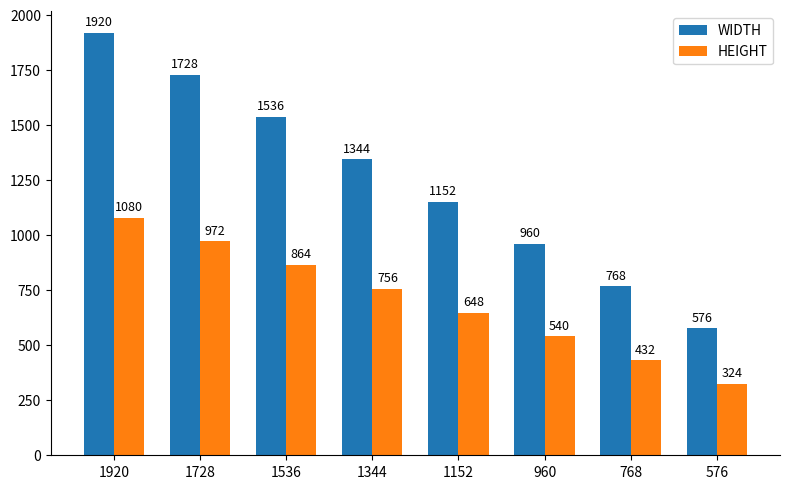

How many WIDTH values are between 960 and 1728?

5